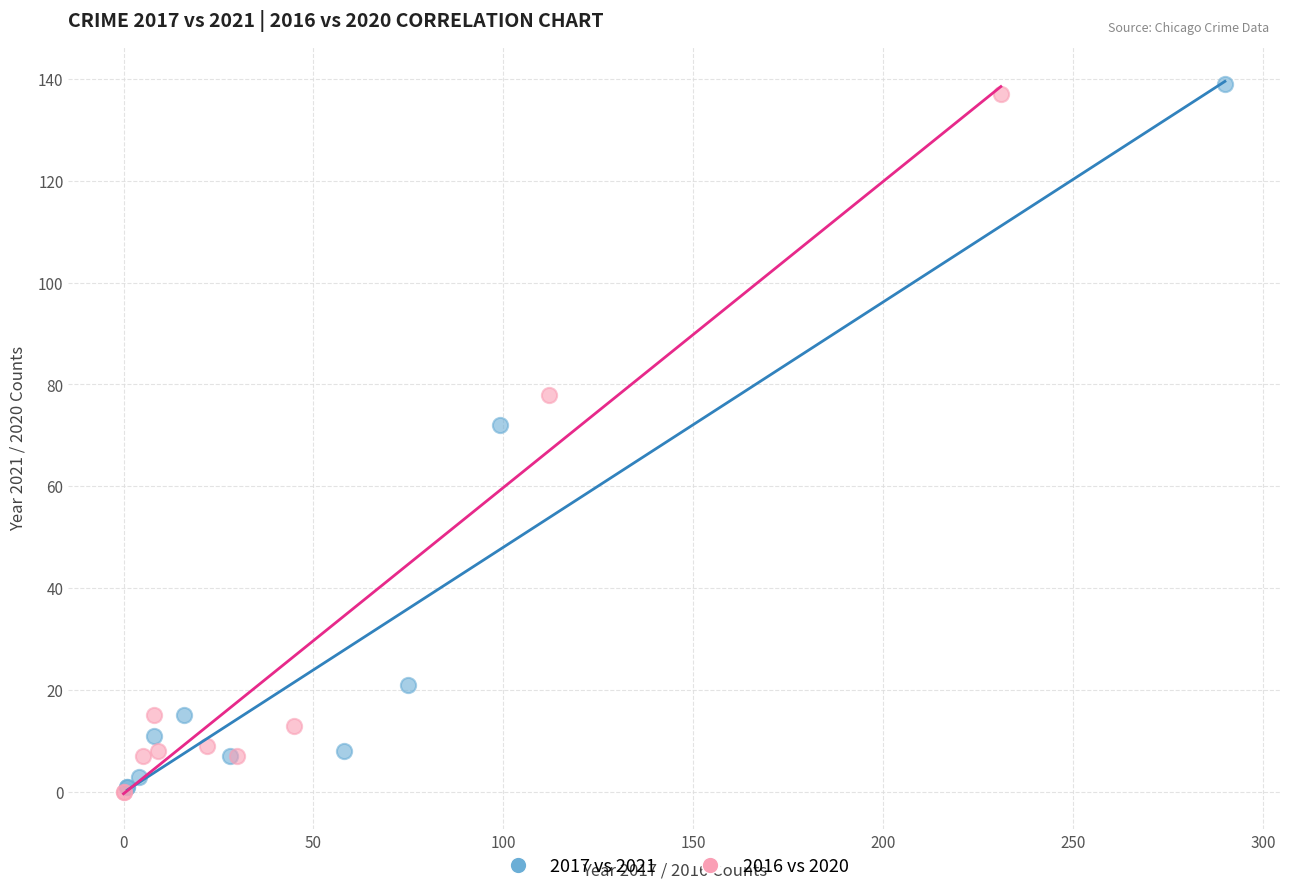

Which series has the largest Y range (max minus min)?

2017 vs 2021